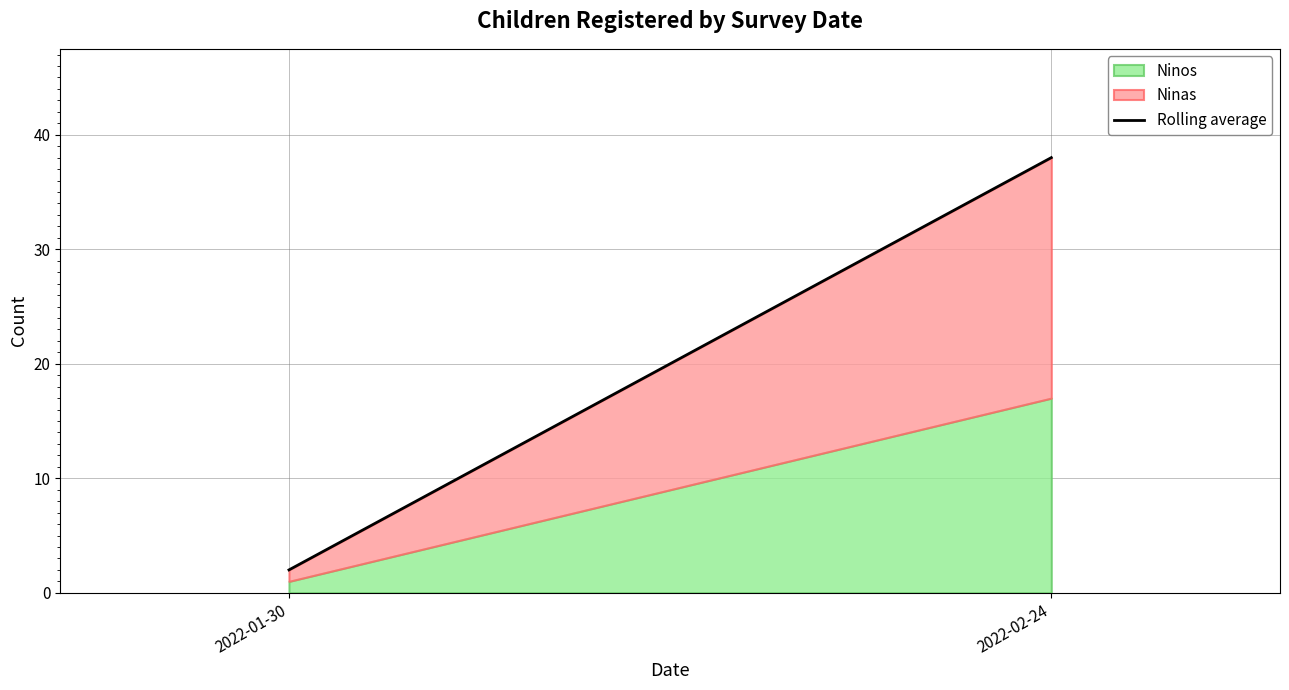

The chart shows a value of 3 at 2022-01-30. True or false?

False